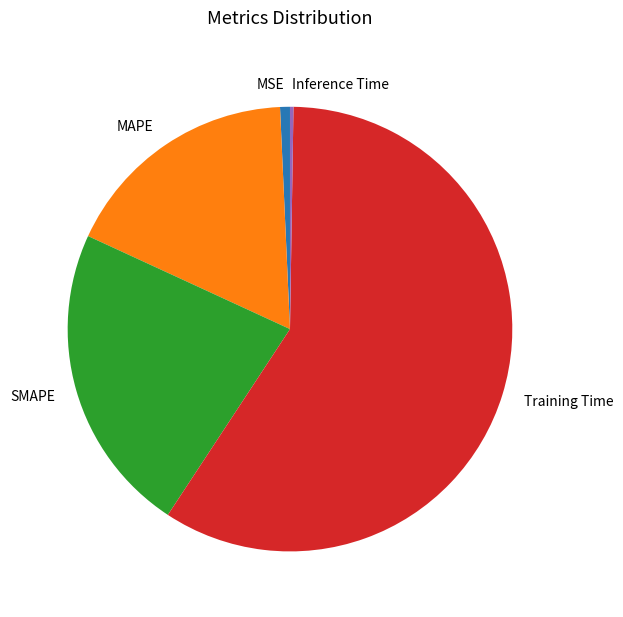

Is the sum of MSE and MAPE greater than half?

No